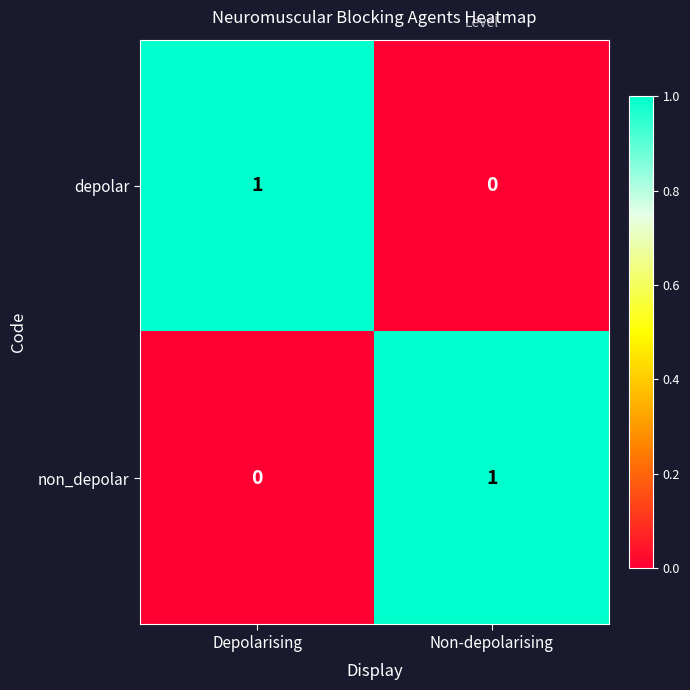

Reading right to left, transcribe all the data shown in this chart.

depolar: 0	1
non_depolar: 1	0